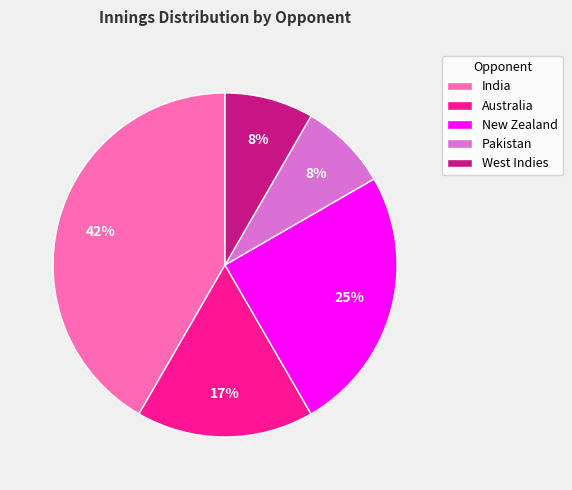

Does Australia represent more than half of the total?

No